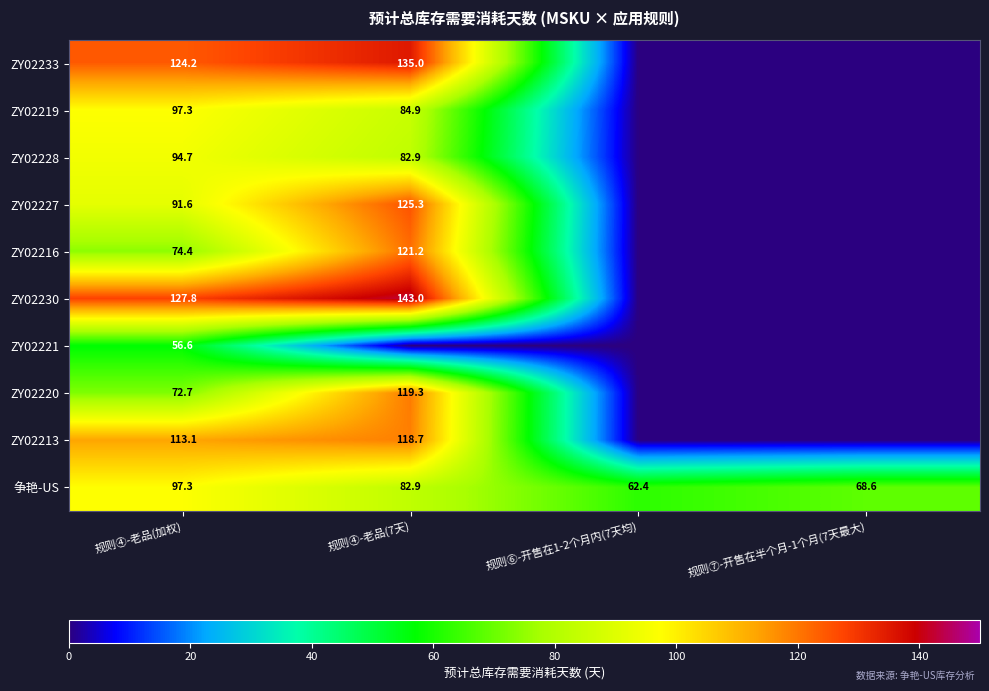

True or false: 争艳-US has a value of 82.9 at 规则④-老品(7天).

True